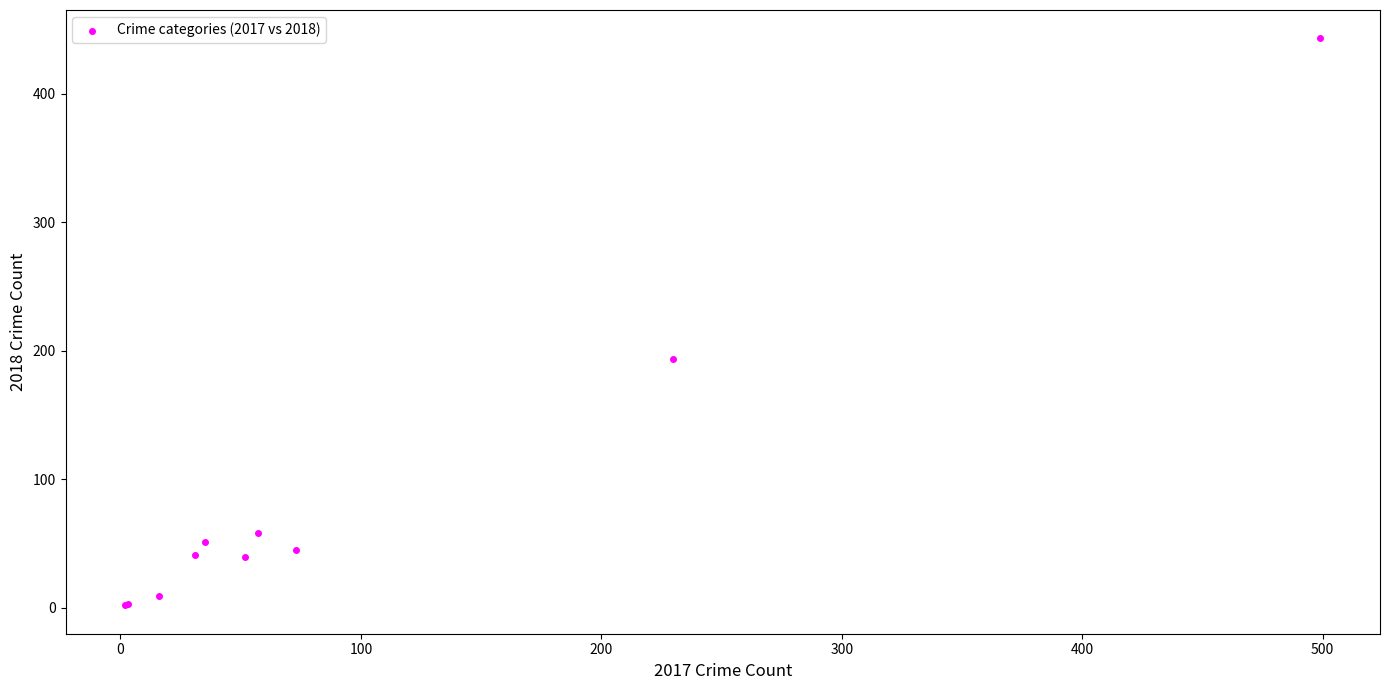

What Y value in the scatter plot is closest to 222?

194